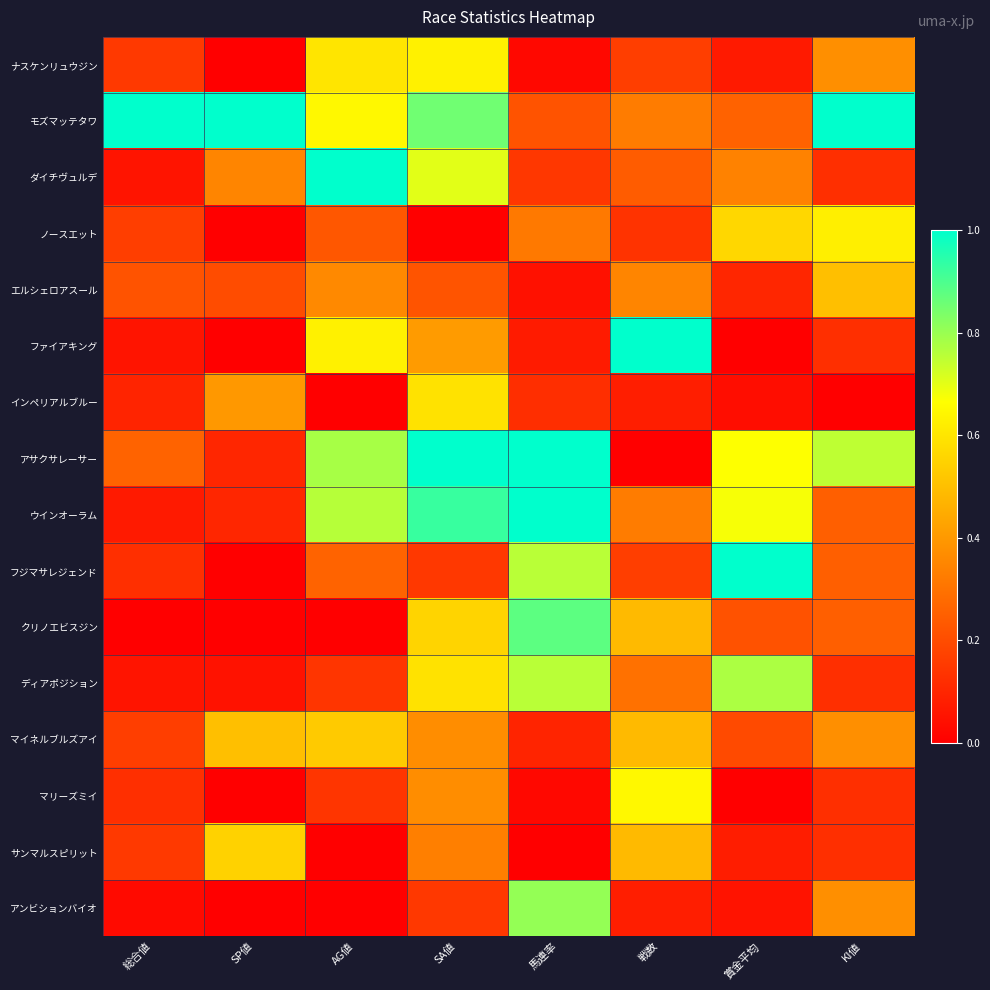

Between SA値 and 総合値, which is larger?

SA値